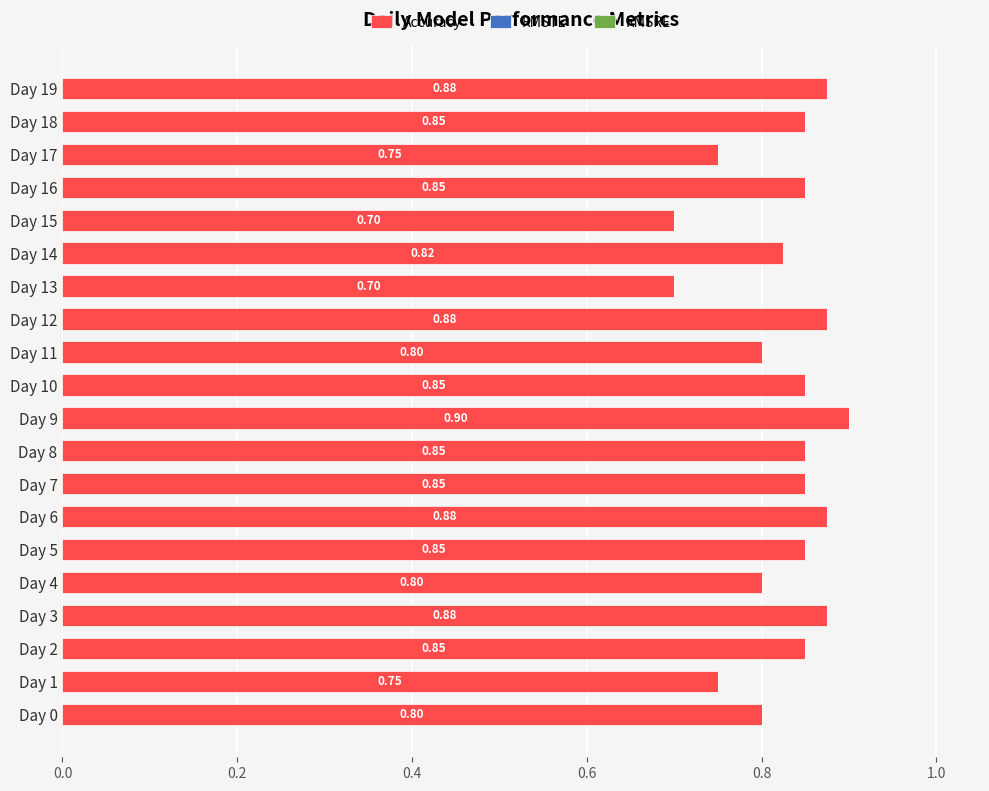

What is the sum of the values at Day 2 and Day 19?

1.7